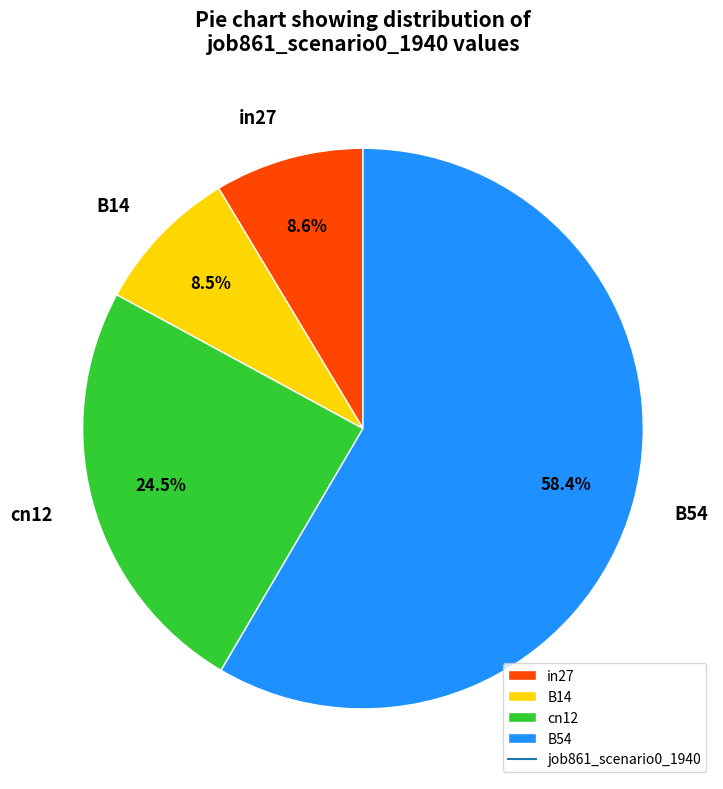

Which slice is the largest?

B54